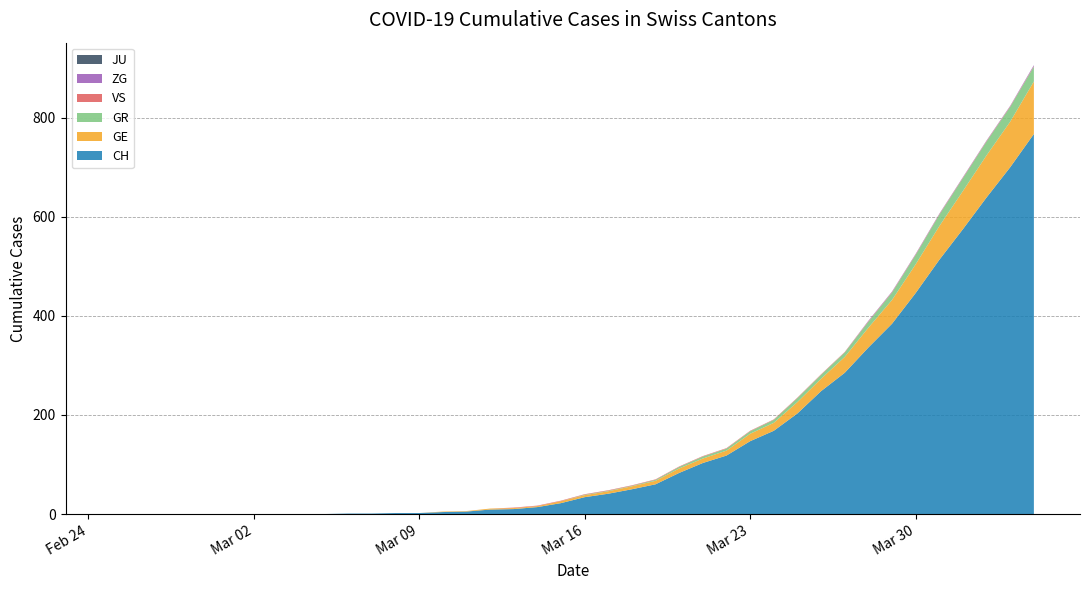

Reading right to left, list all the values displayed in this chart.

CH: 767	700	639	575	513	446	384	336	285	248	203	168	147	118	103	83	60	50	41	34	22	14	10	9	5	4	2	2	1	1	0	0	0	0	0	0	0	0	0	0
GE: 106	92	85	77	68	58	48	40	32	25	23	16	15	10	9	9	7	6	5	4	4	2	2	2	1	1	0	0	0	0	0	0	0	0	0	0	0	0	0	0
GR: 30	30	28	26	23	19	15	12	9	8	8	6	5	4	4	3	2	1	1	1	0	0	0	0	0	0	0	0	0	0	0	0	0	0	0	0	0	0	0	0
JU: 0	0	0	0	0	0	0	0	0	0	0	0	0	0	0	0	0	0	0	0	0	0	0	0	0	0	0	0	0	0	0	0	0	0	0	0	0	0	0	0
VS: 1	1	1	1	1	1	1	1	1	1	1	1	1	1	1	1	1	1	1	1	1	1	1	0	0	0	0	0	0	0	0	0	0	0	0	0	0	0	0	0
ZG: 2	1	1	1	1	1	1	1	0	0	0	0	0	0	0	0	0	0	0	0	0	0	0	0	0	0	0	0	0	0	0	0	0	0	0	0	0	0	0	0